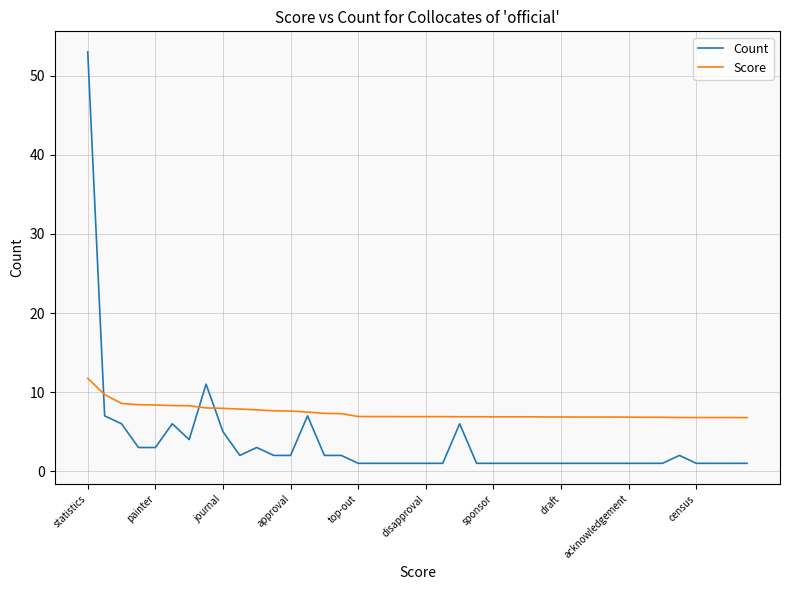

What is the minimum value shown in the chart?

1.0